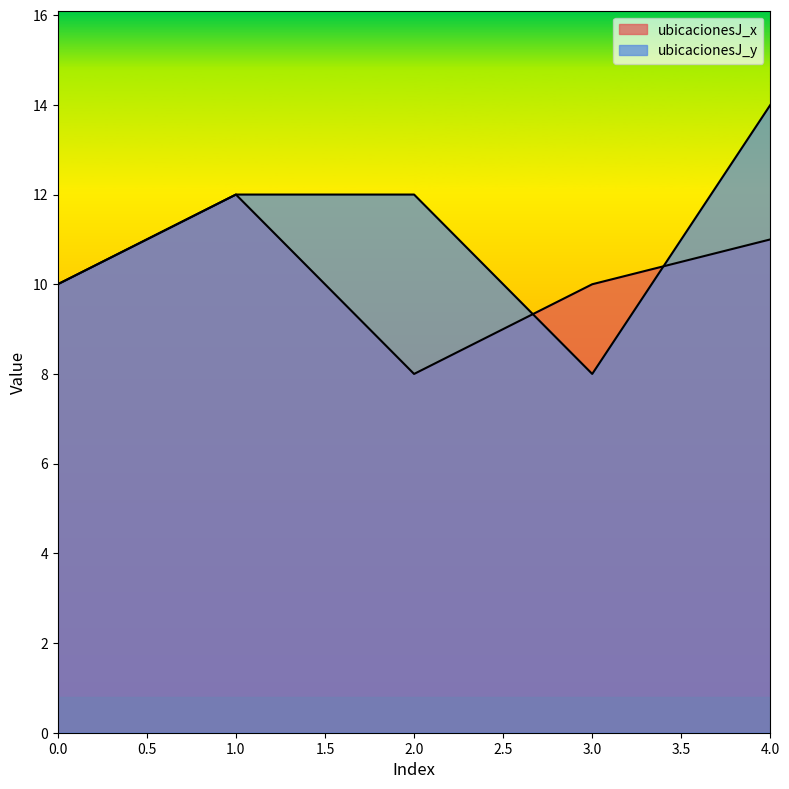

At which label does ubicacionesJ_y first exceed 12?

4